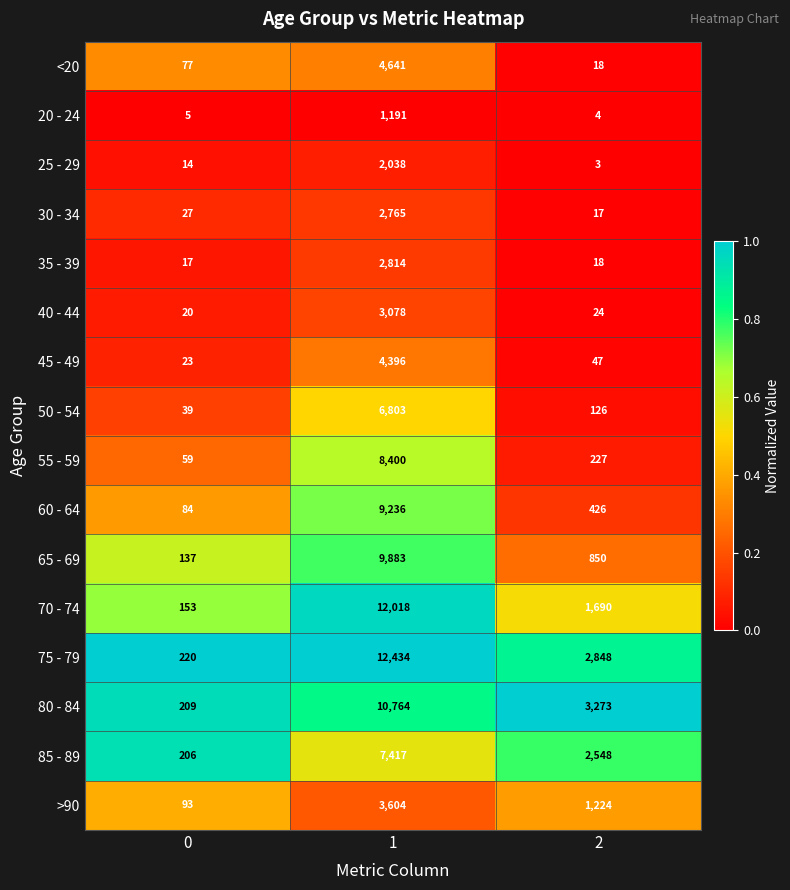

The 55 - 59 series shows 59 at 0. True or false?

True